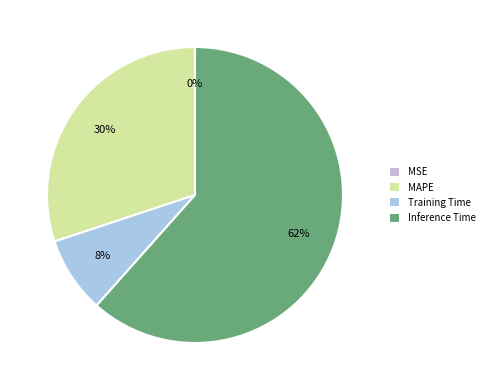

To the nearest percent, what is the difference between the largest and smallest slice percentages?

62%